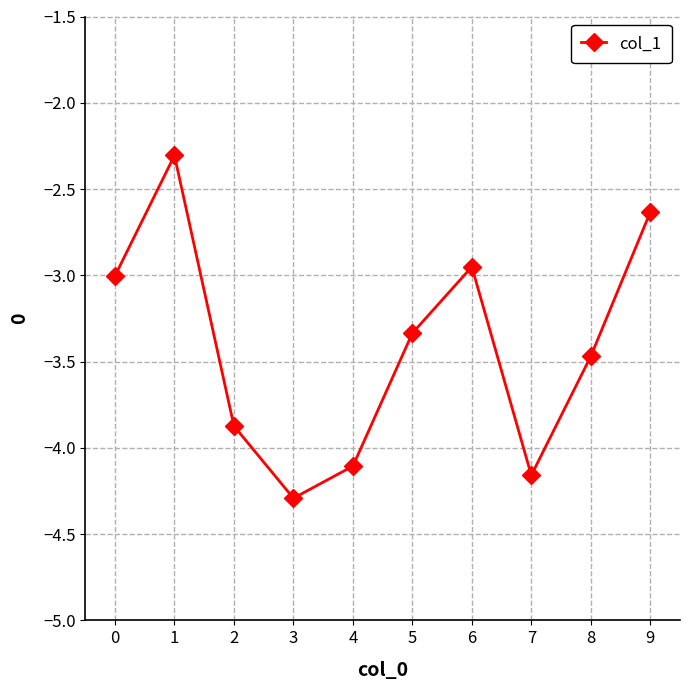

The value at 4 is -4.1. True or false?

True